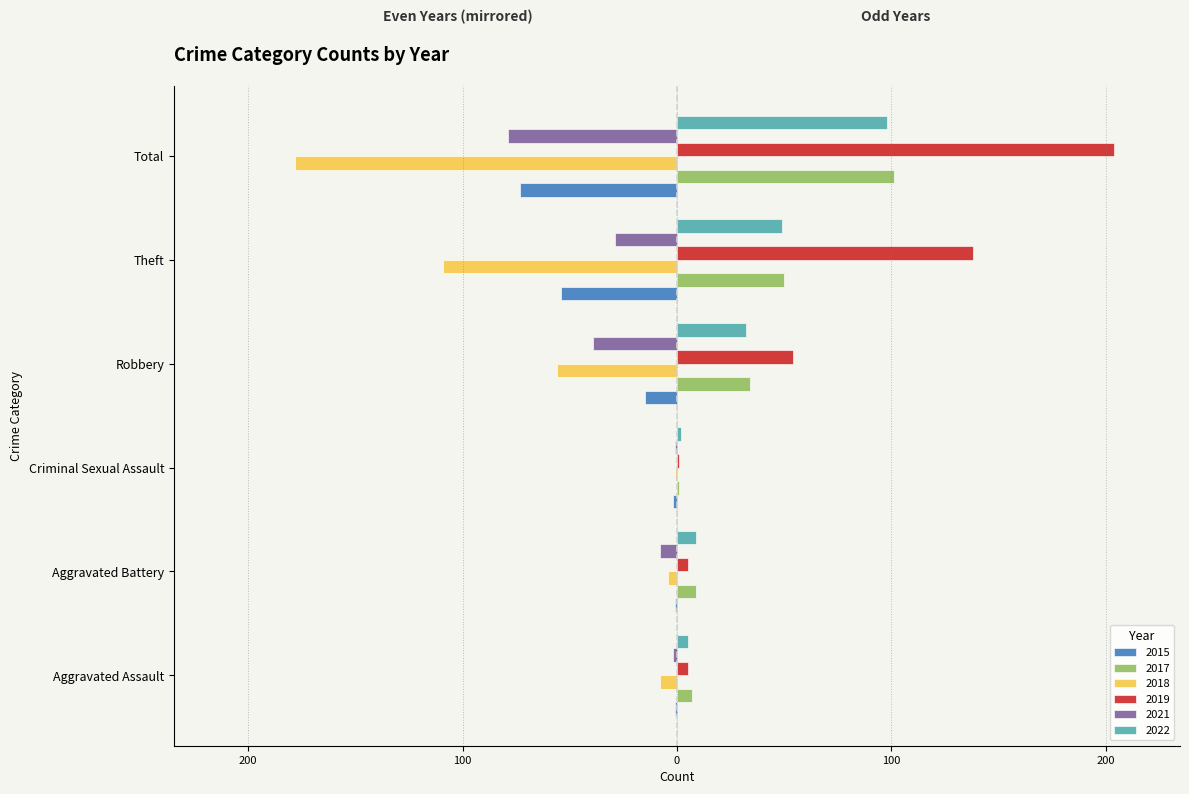

Is it true that 2022 equals 9 at Aggravated Battery?

True